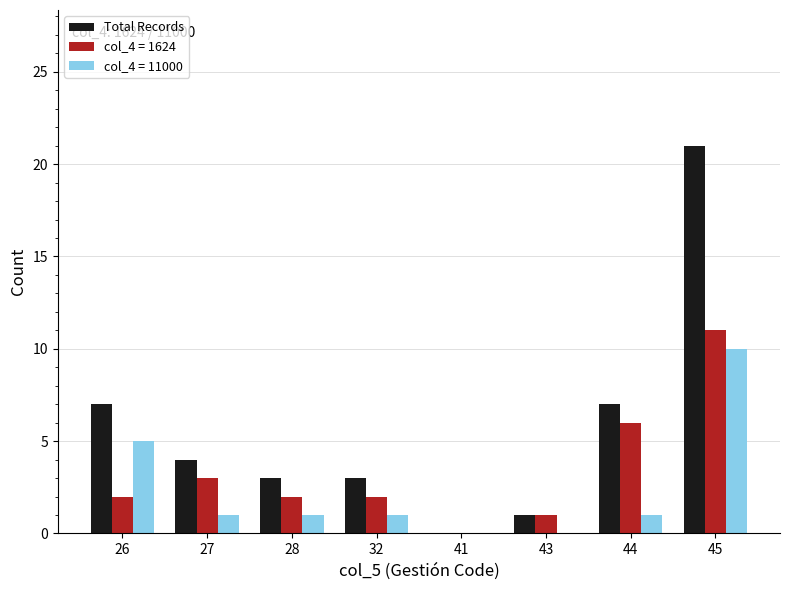

Which label corresponds to the largest value in the chart?

45